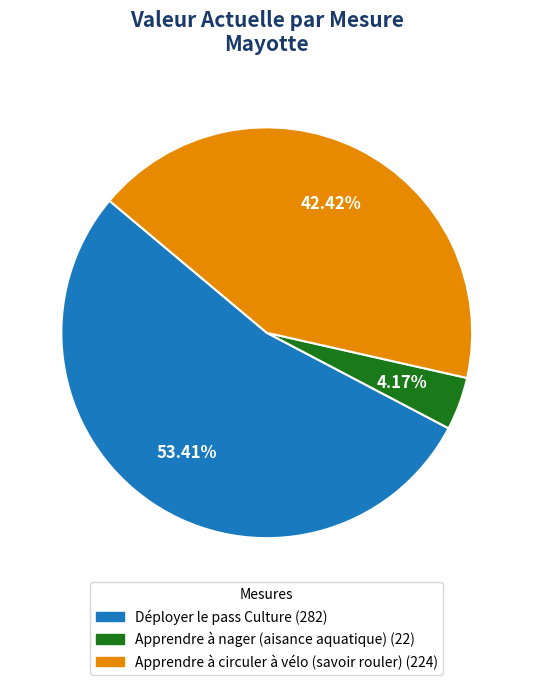

What is the total percentage of Apprendre à nager (aisance aquatique) and Apprendre à circuler à vélo (savoir rouler)?

46.6%